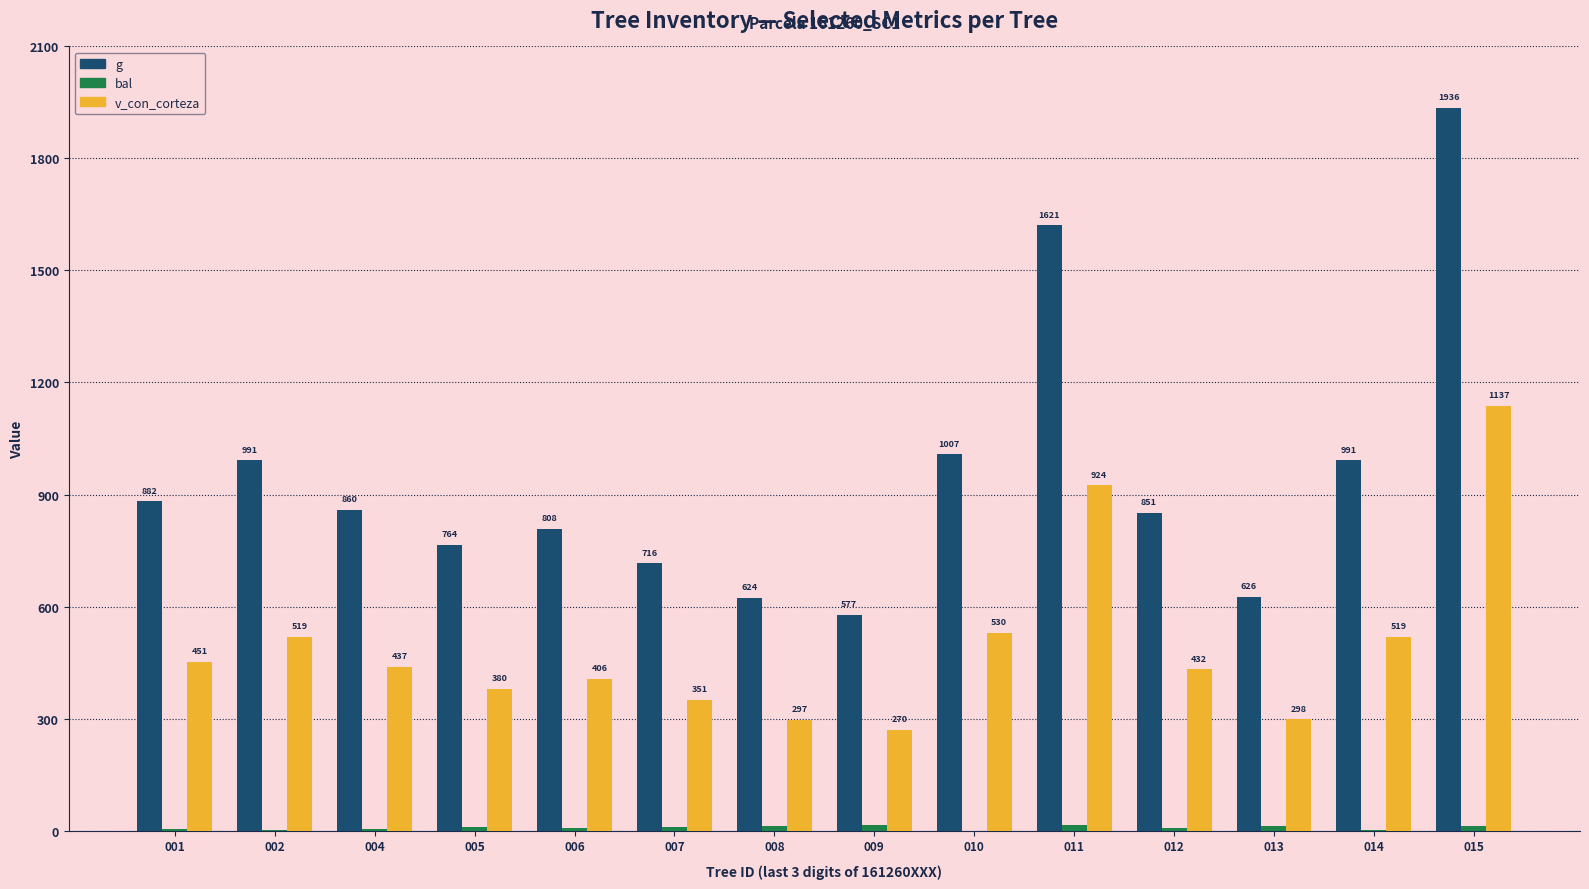

At which category is the sum across all series the highest?

015